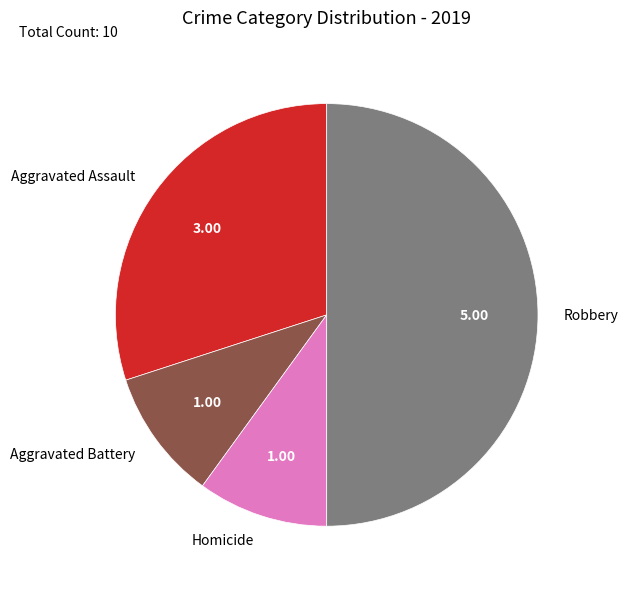

Which category has the biggest portion of the pie?

Robbery